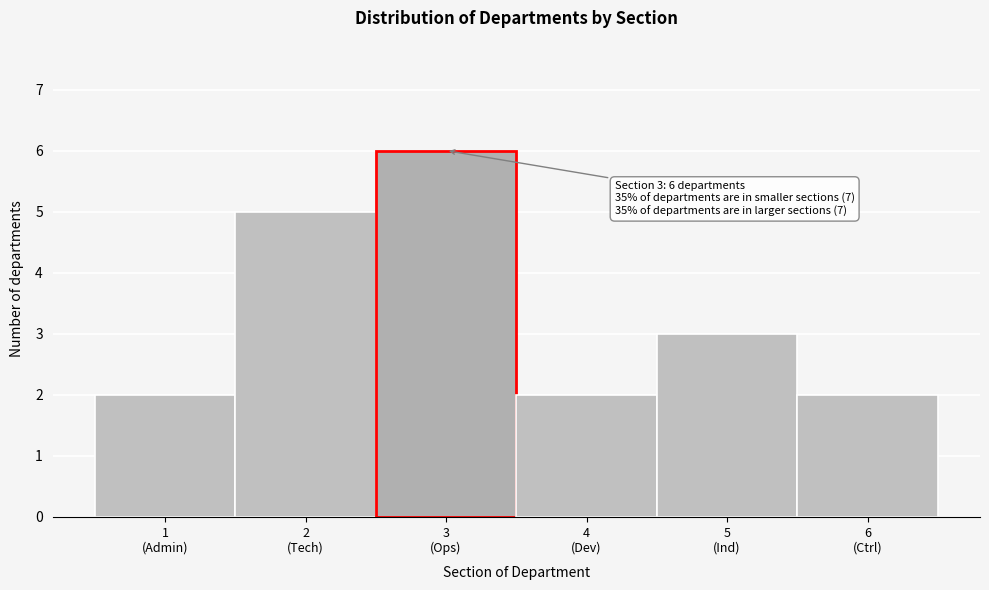

Reading left to right, transcribe all the data shown in this chart.

2	5	6	2	3	2